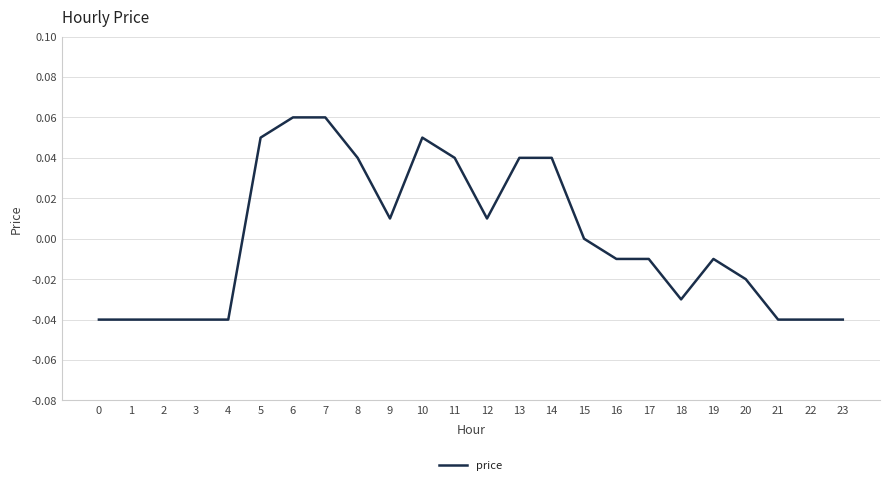

True or false: the data shows 0.0 at 7.

False